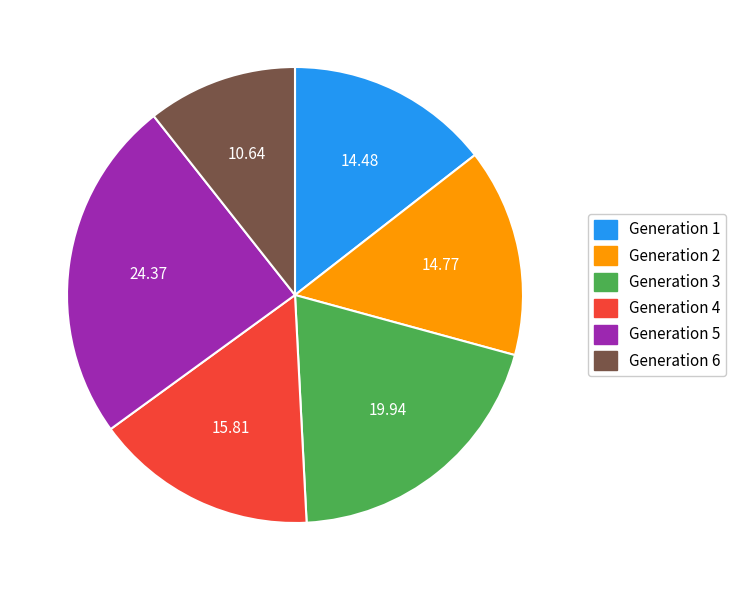

How many slices are in this pie chart?

6